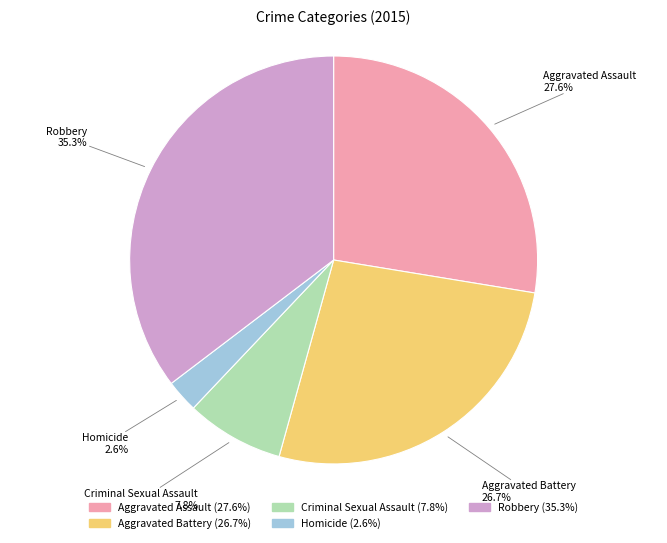

Count the number of slices in the pie.

5